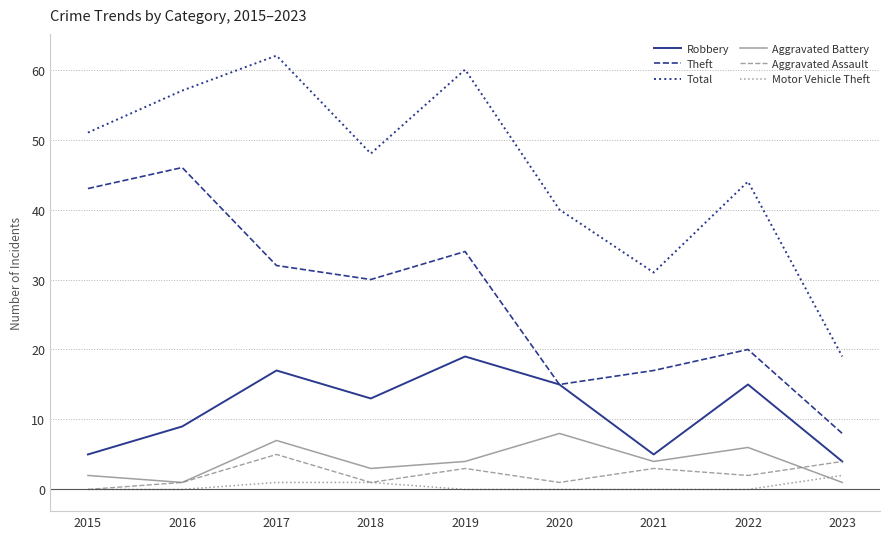

What is the sum of the Theft values at 2022 and 2017?

52